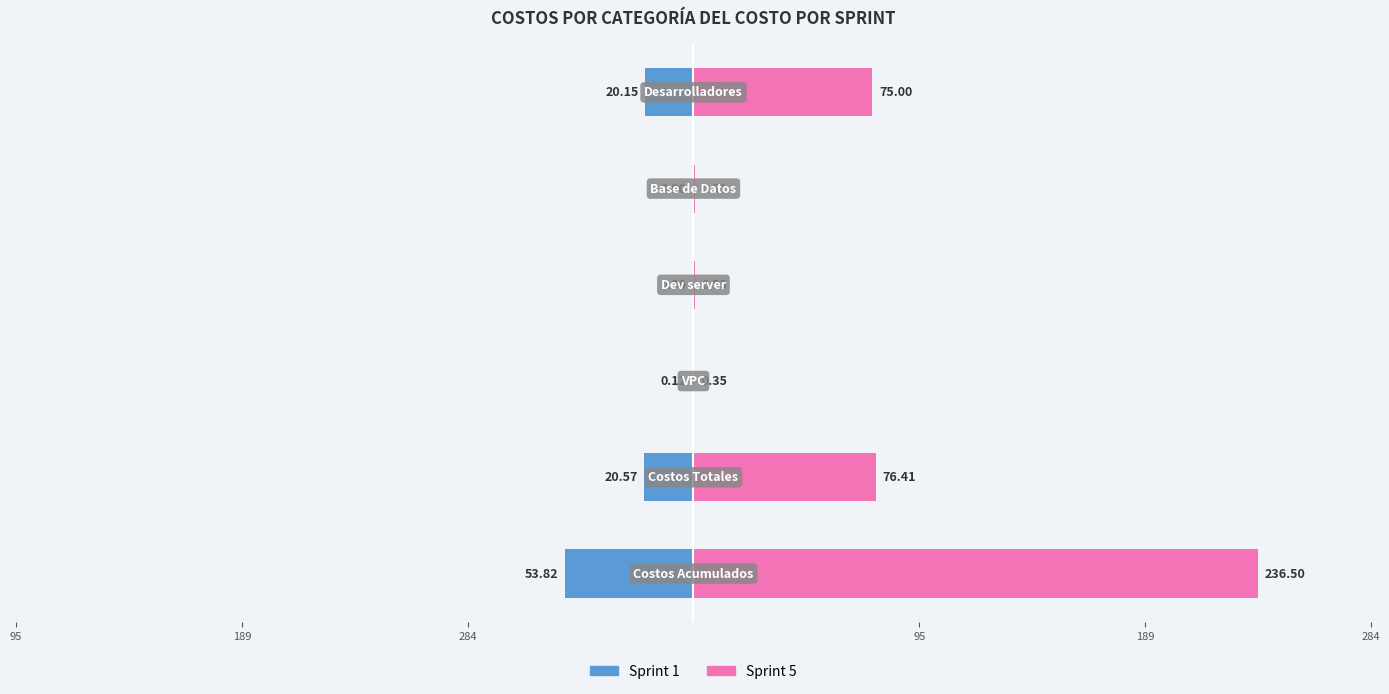

True or false: Sprint 1 has a value of -0.1 at 95.

True